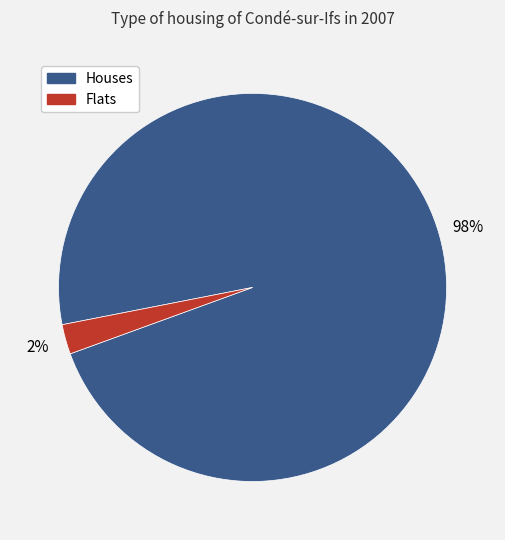

To the nearest percent, what is the average slice percentage?

50%